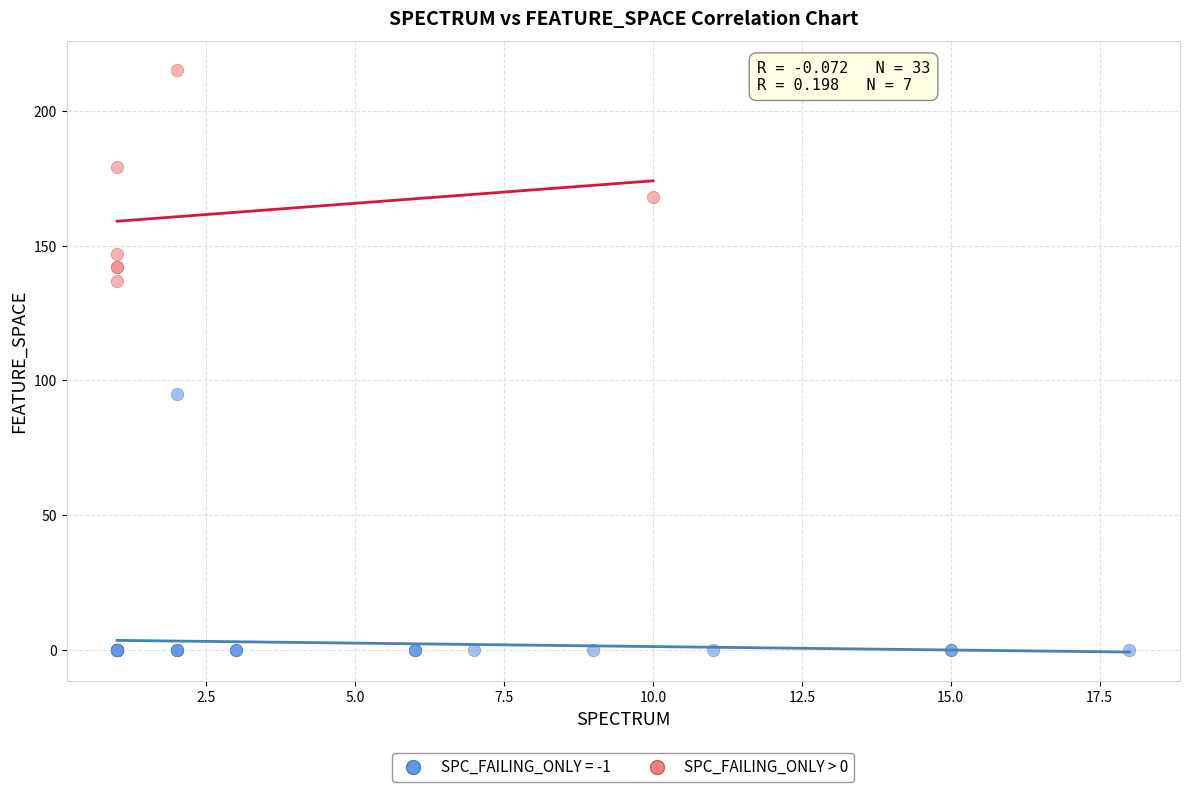

Which series reaches the minimum Y coordinate?

SPC_FAILING_ONLY = -1